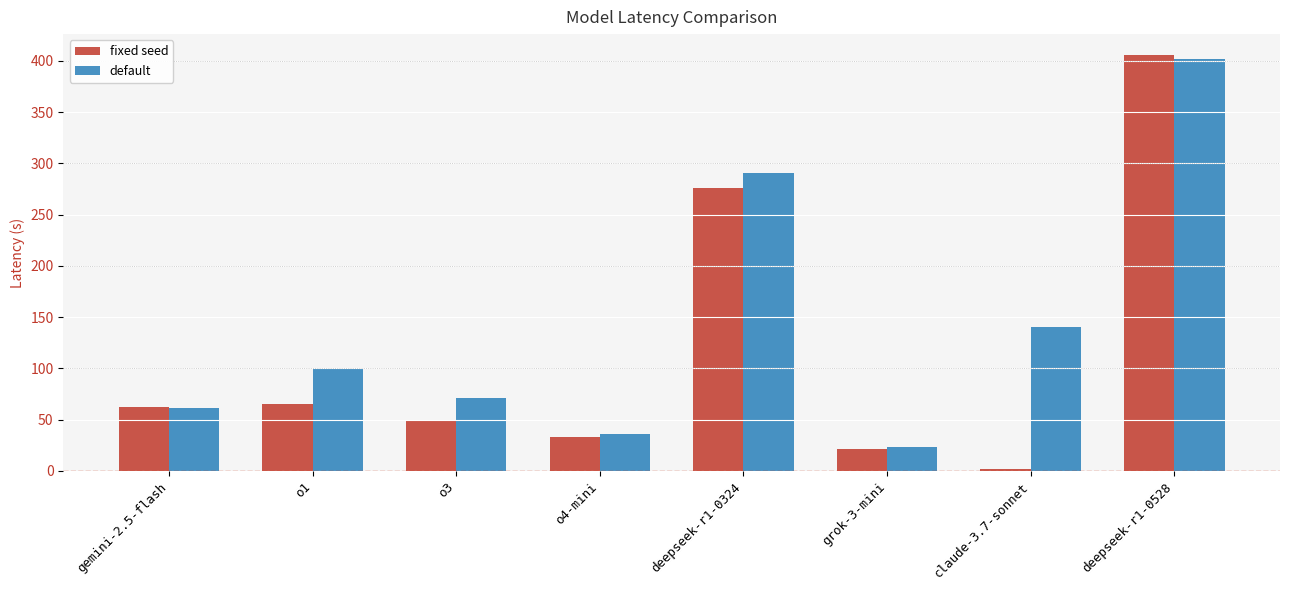

What is the label of the 1st bar from the right?

deepseek-r1-0528